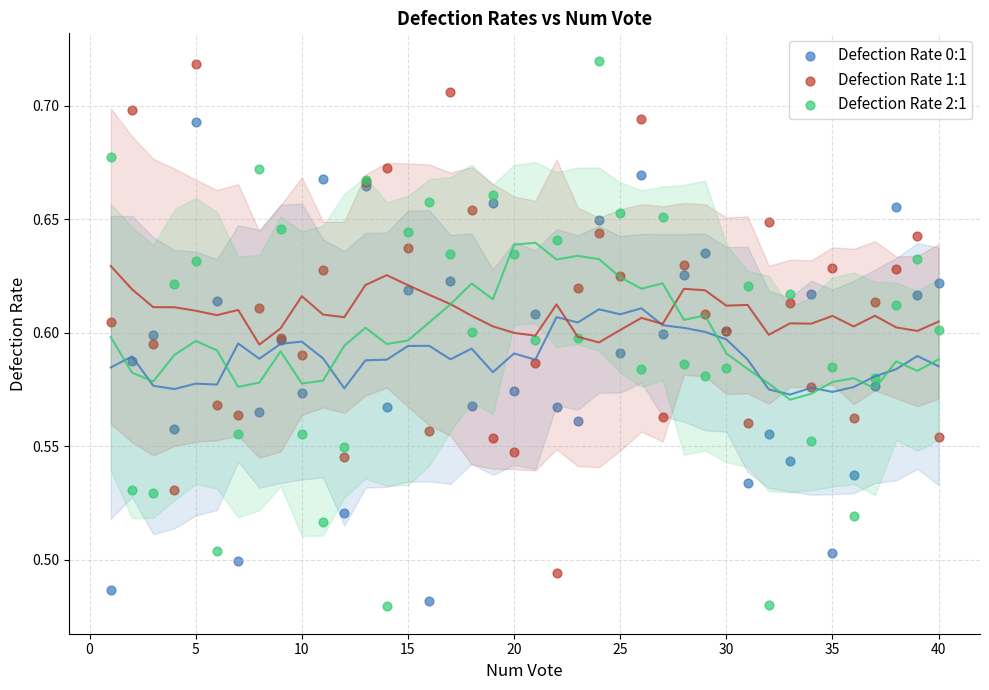

Which series has the largest Y range (max minus min)?

Defection Rate 2:1